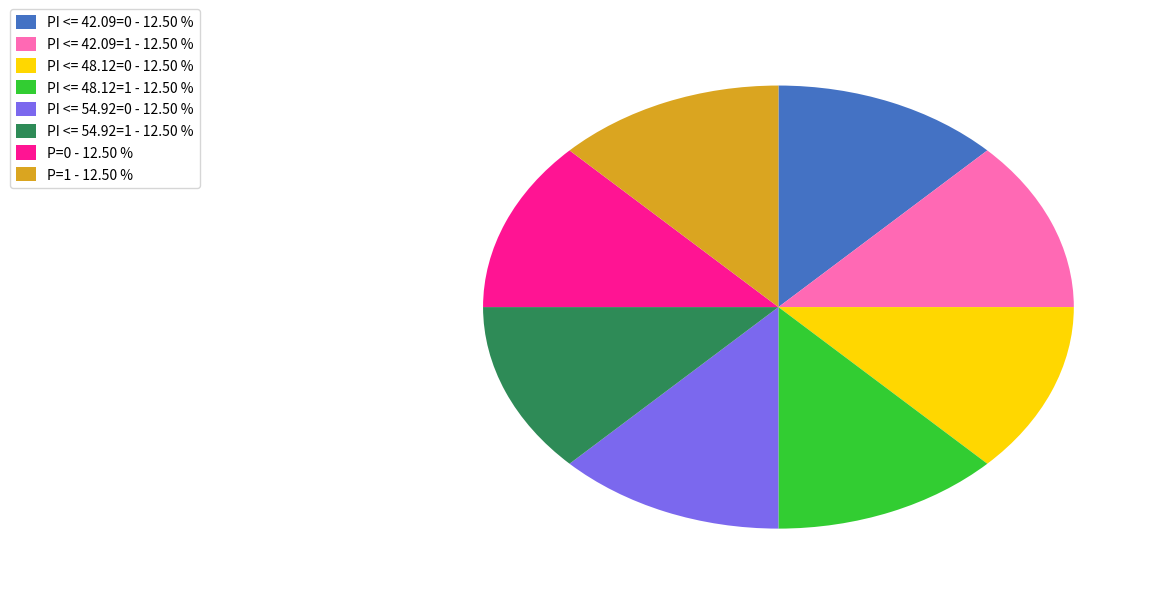

Does any single category account for the majority?

No